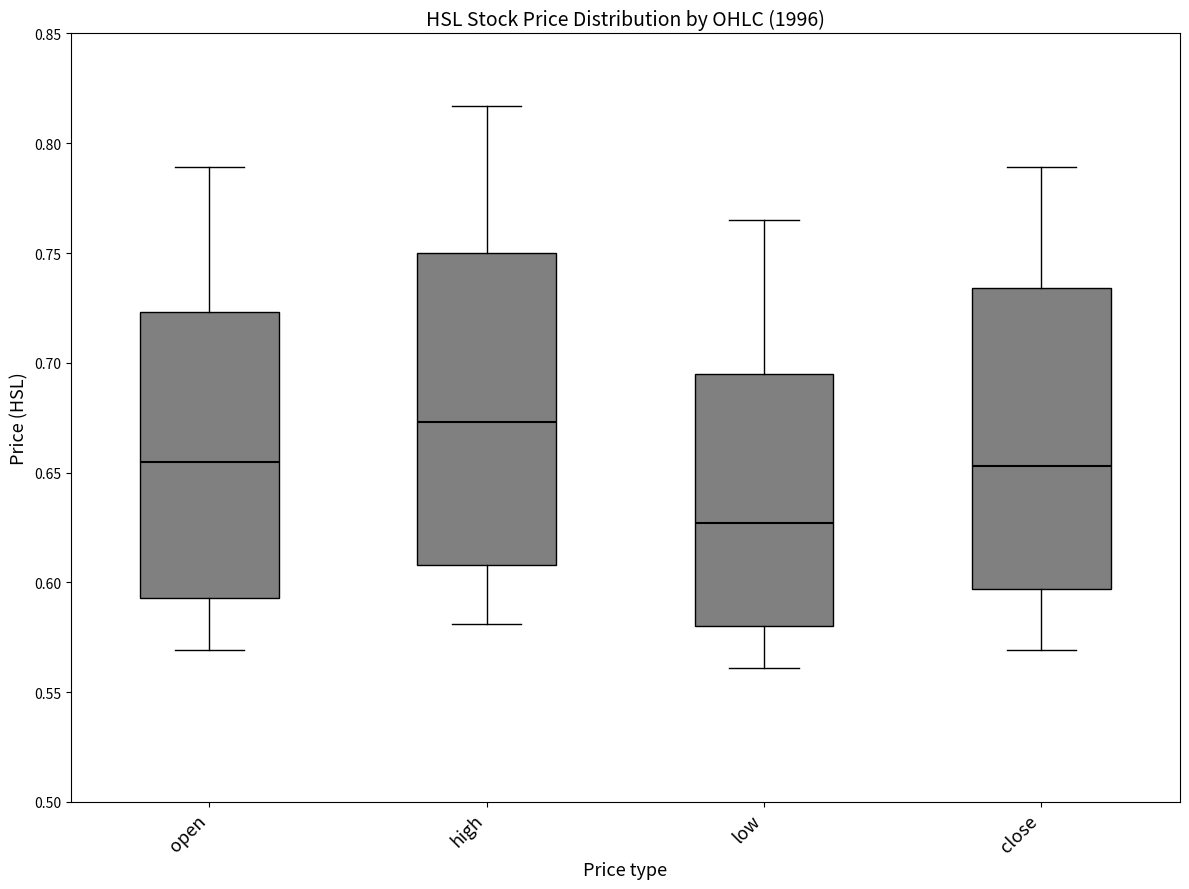

Which box's median line is the highest?

high